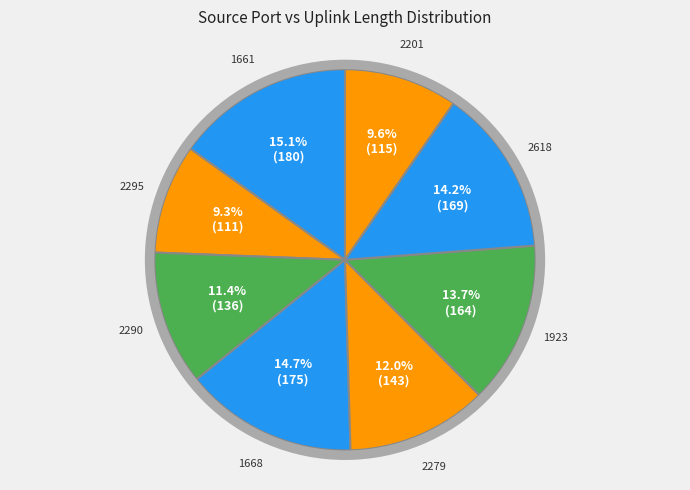

Which category has the smallest portion of the pie?

2295